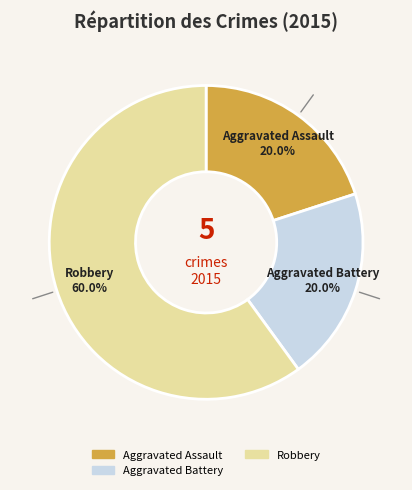

Is there any slice that represents more than half of the pie?

Yes